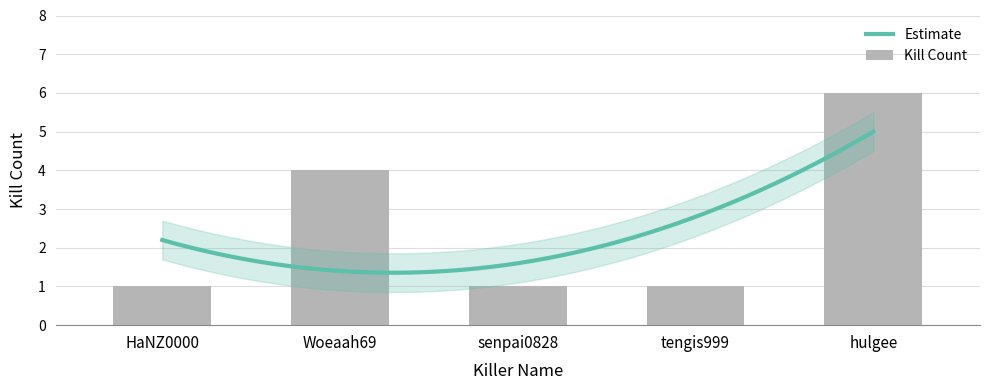

What is the change in value from tengis999 to hulgee?

+5